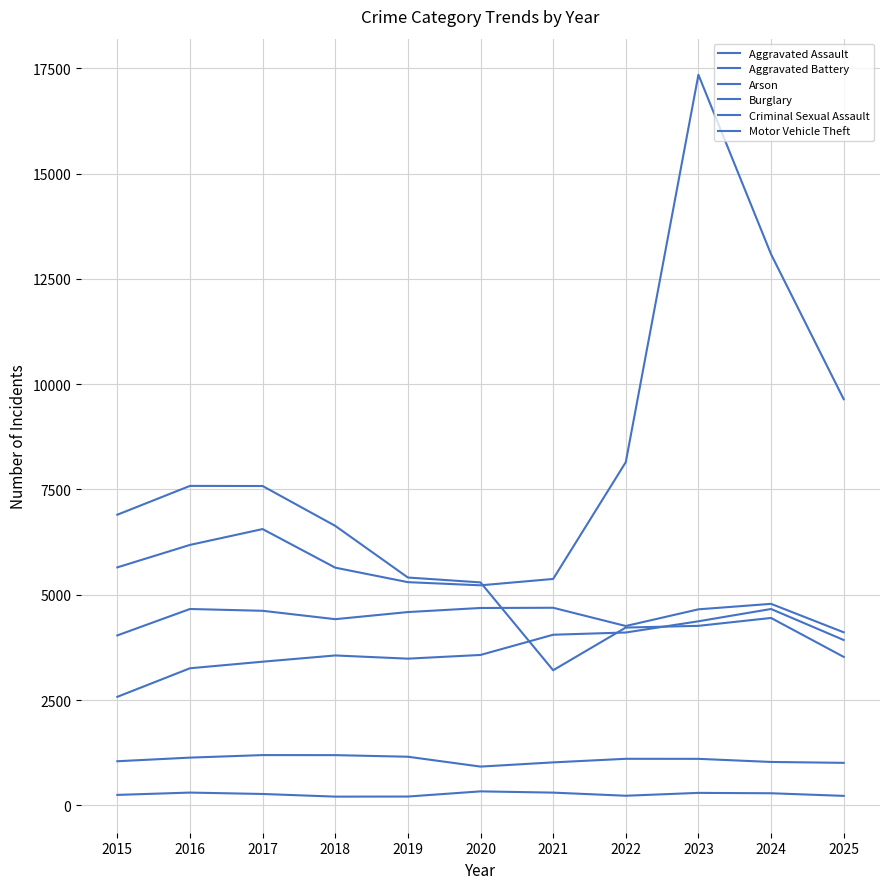

At which category is the sum across all series the highest?

2023